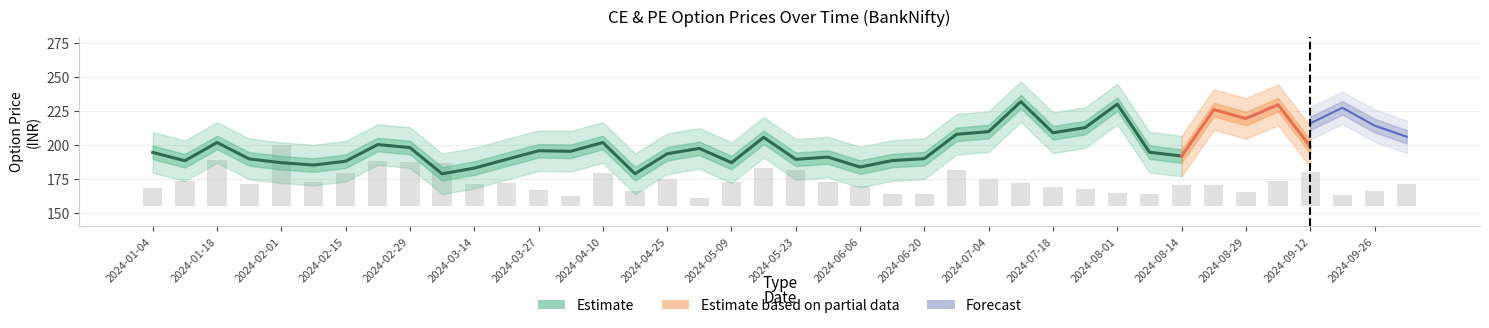

The value of ce_price at 2024-08-29 is 219.6. True or false?

True